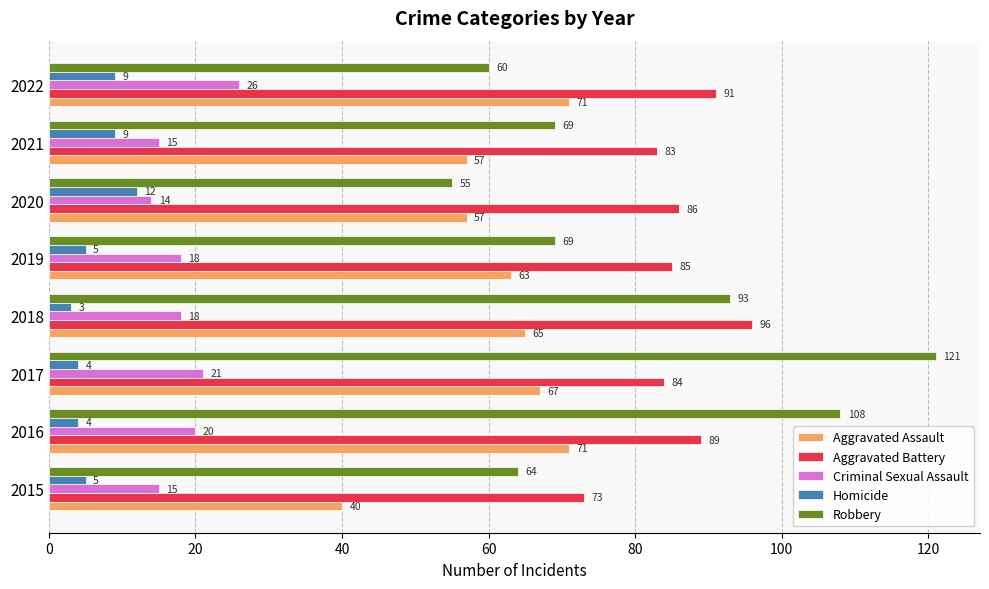

Which series has the widest spread of values?

Robbery